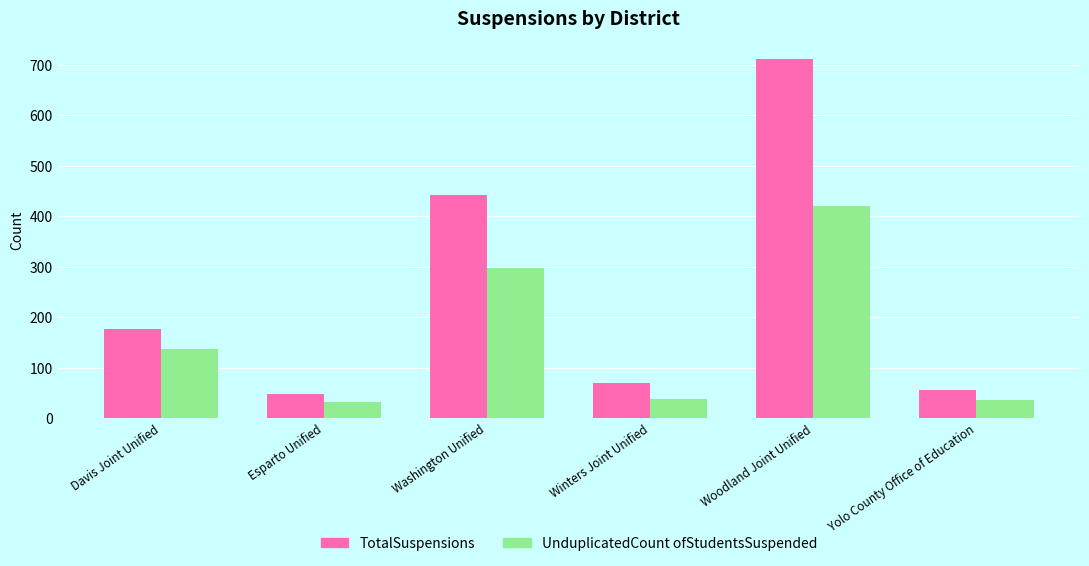

The value of TotalSuspensions at Davis Joint Unified is 178. True or false?

True